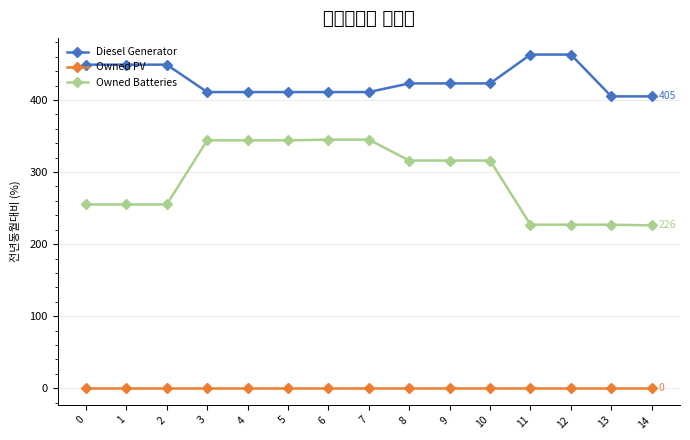

What is the value of the Owned Batteries point at the 8th from the left?

345